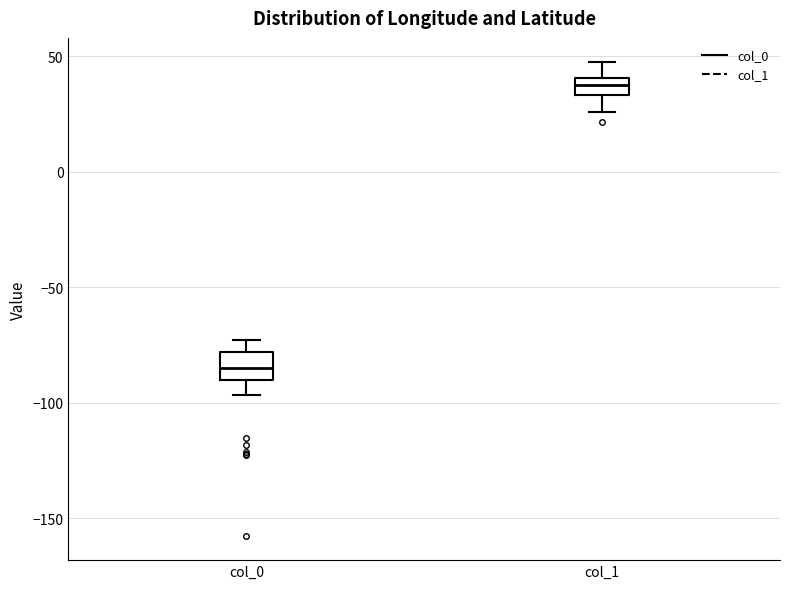

Where does the upper whisker of the box for col_1 end on the y-axis? The values are not printed on the chart, so give them approximately, as read against the axis.

50